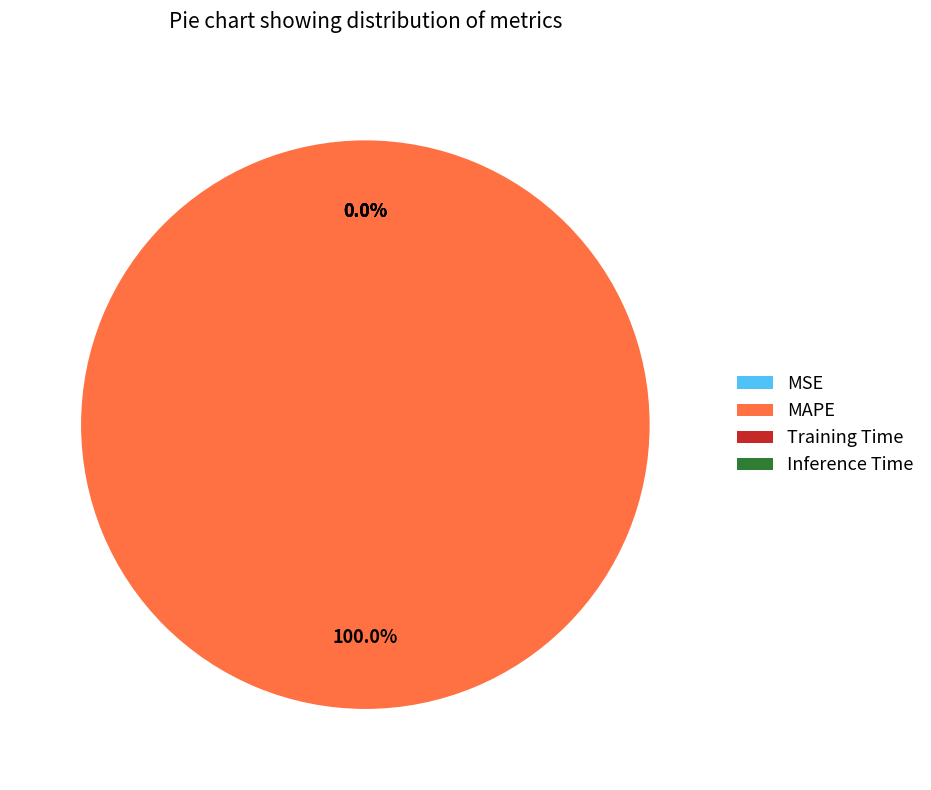

How many slices are in this pie chart?

4